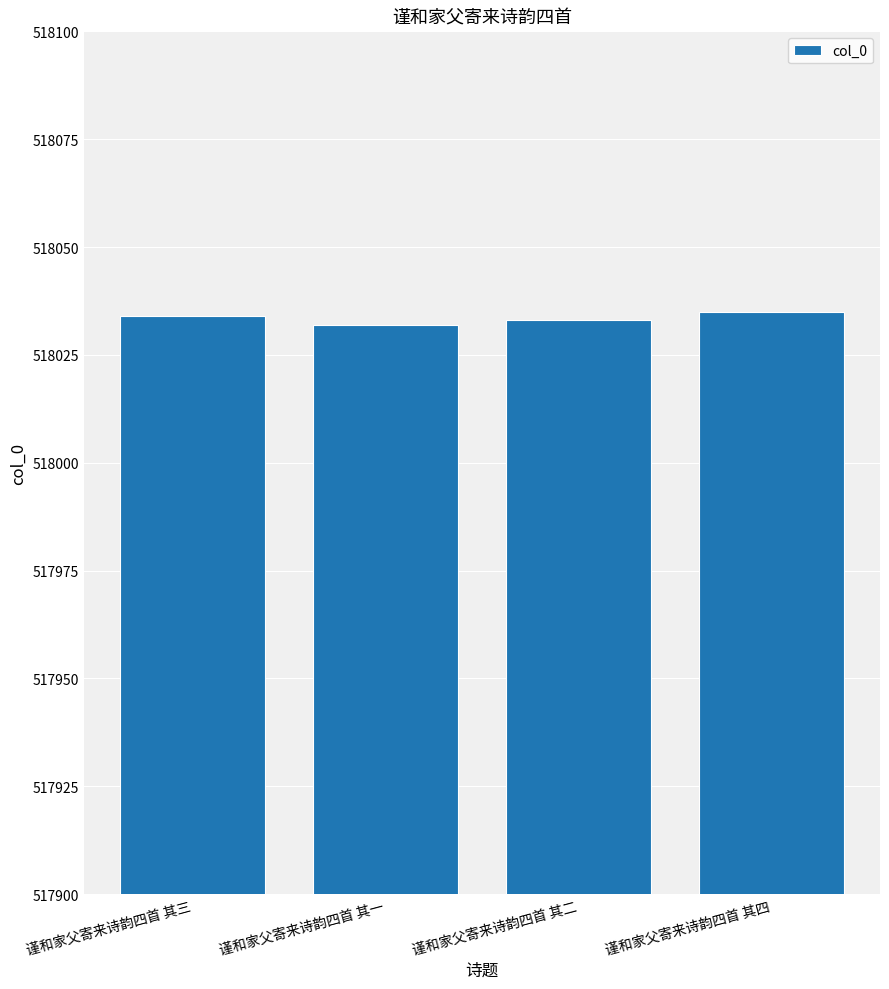

Which has a higher value, 谨和家父寄来诗韵四首 其四 or 谨和家父寄来诗韵四首 其二?

谨和家父寄来诗韵四首 其四